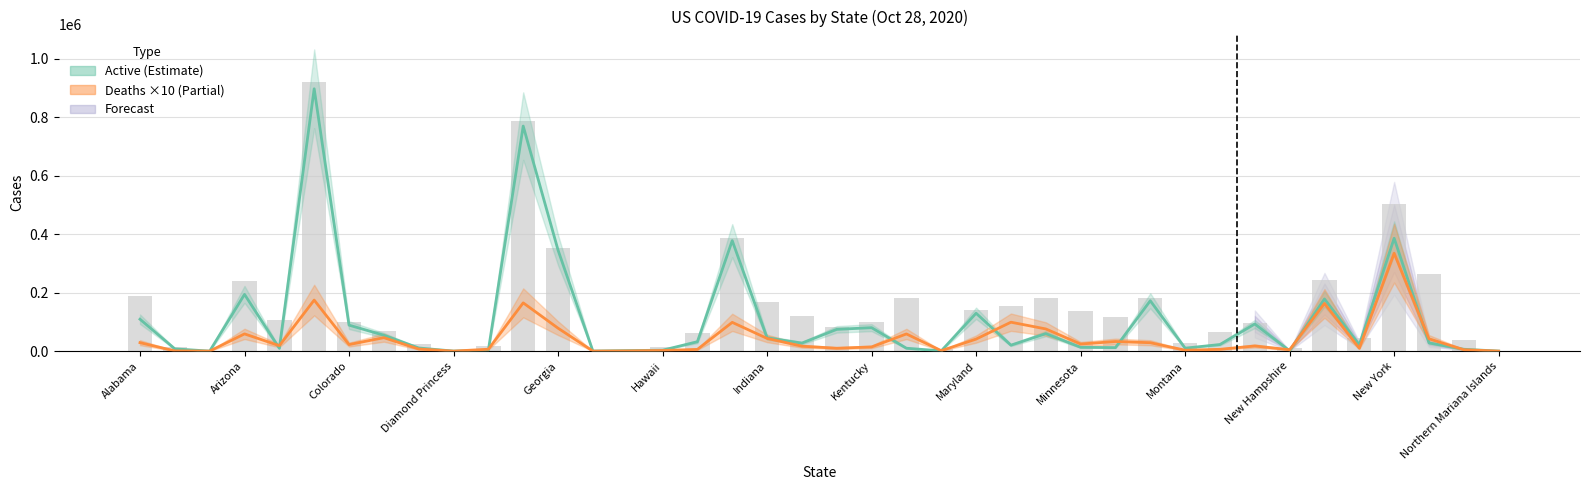

How many values in Confirmed are above zero?

39